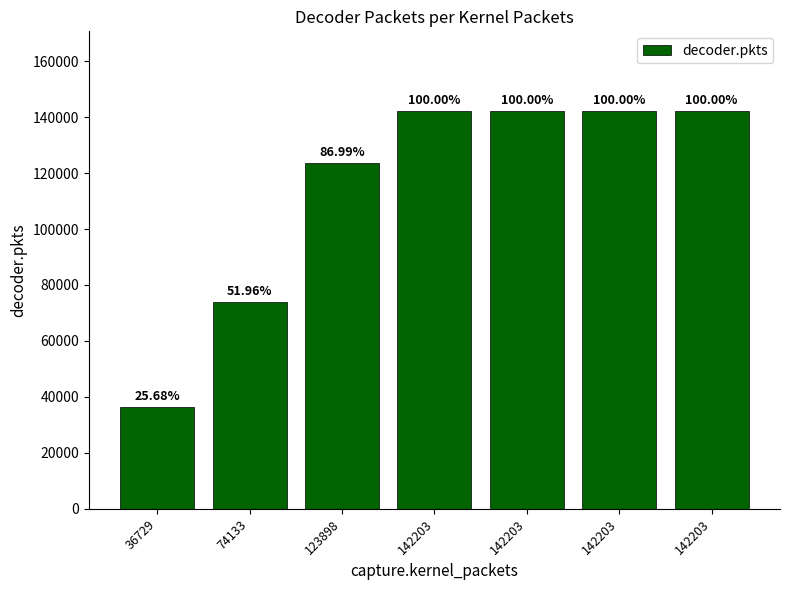

List the labels in order of value, largest first.

142203, 142203, 142203, 142203, 123898, 74133, 36729